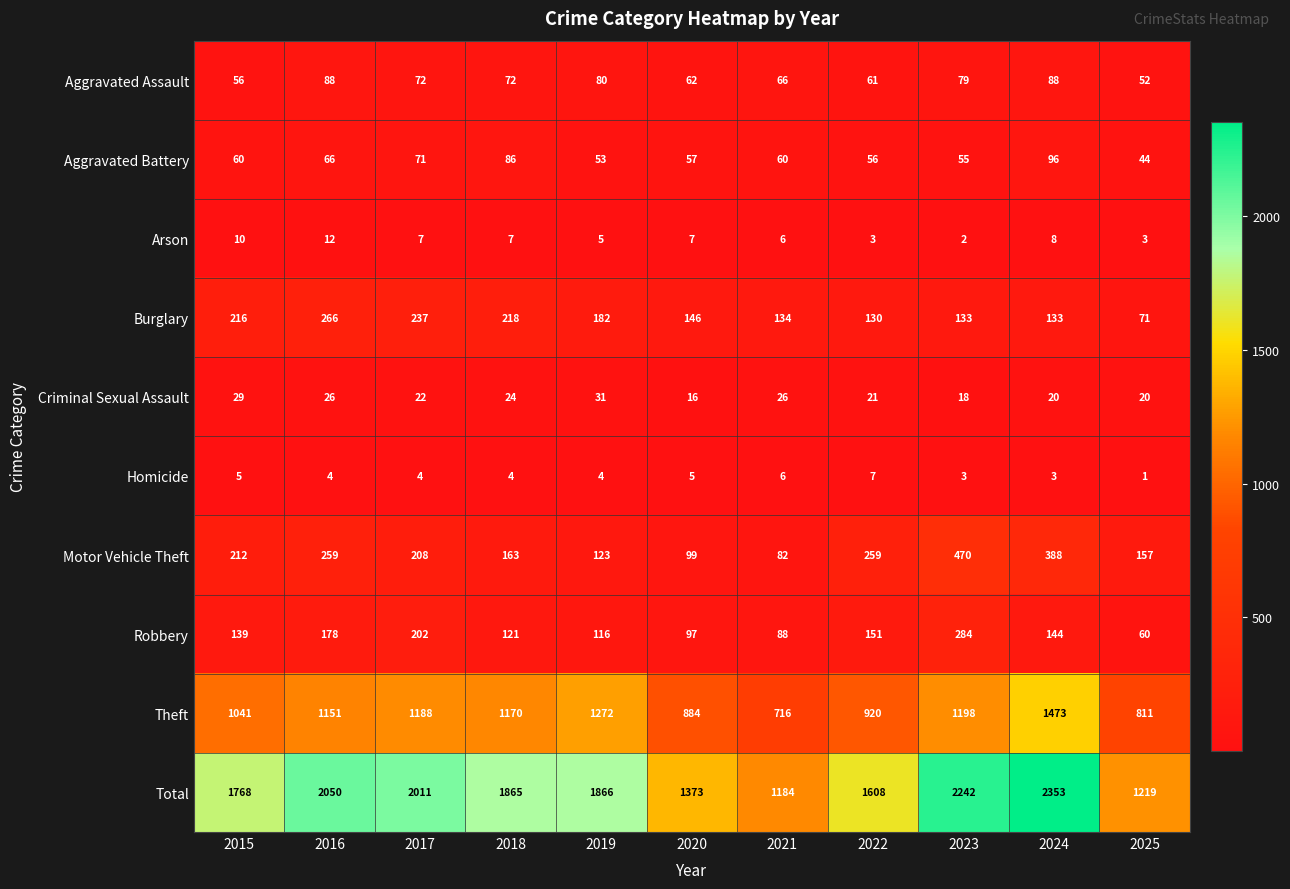

What is the greatest value displayed?

2353